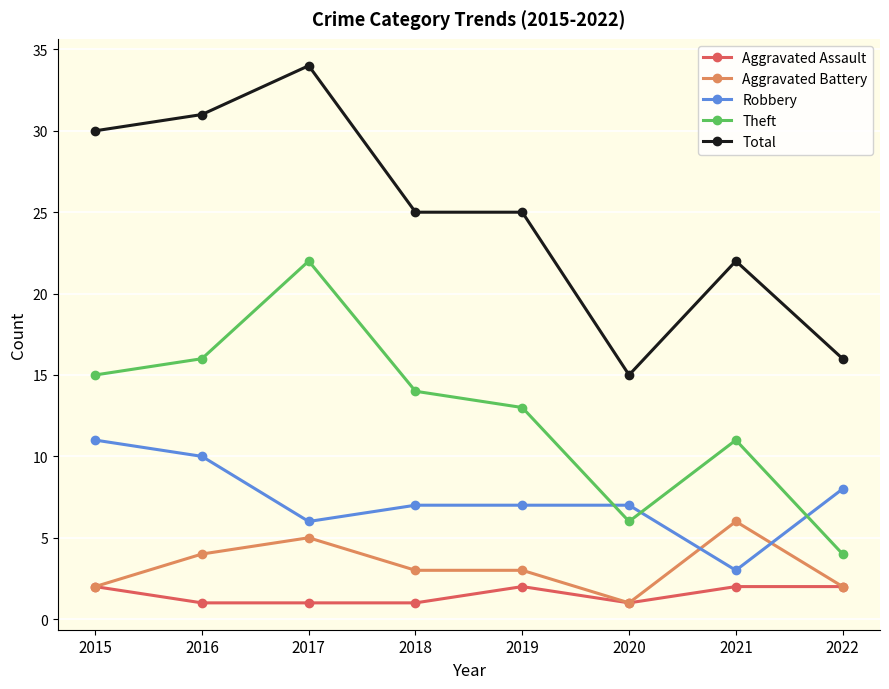

Where is the first local maximum for Total?

2017